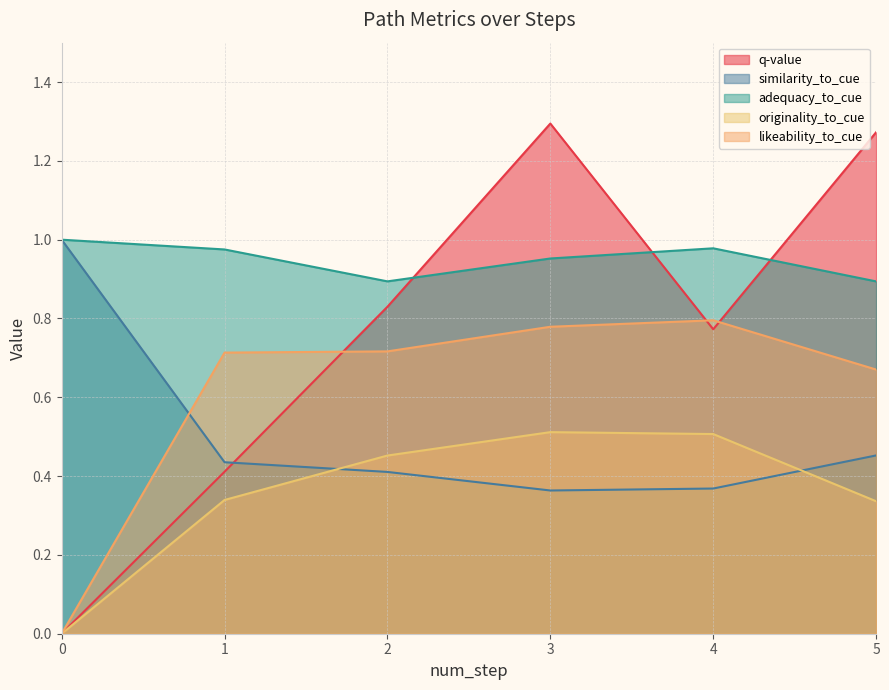

True or false: q-value has a value of 1.3 at 5.

True